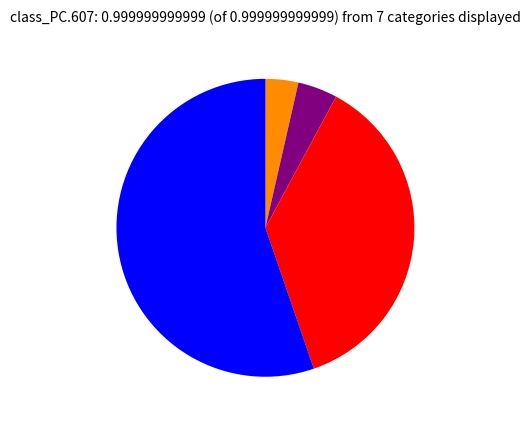

Is there any slice that represents more than half of the pie?

Yes